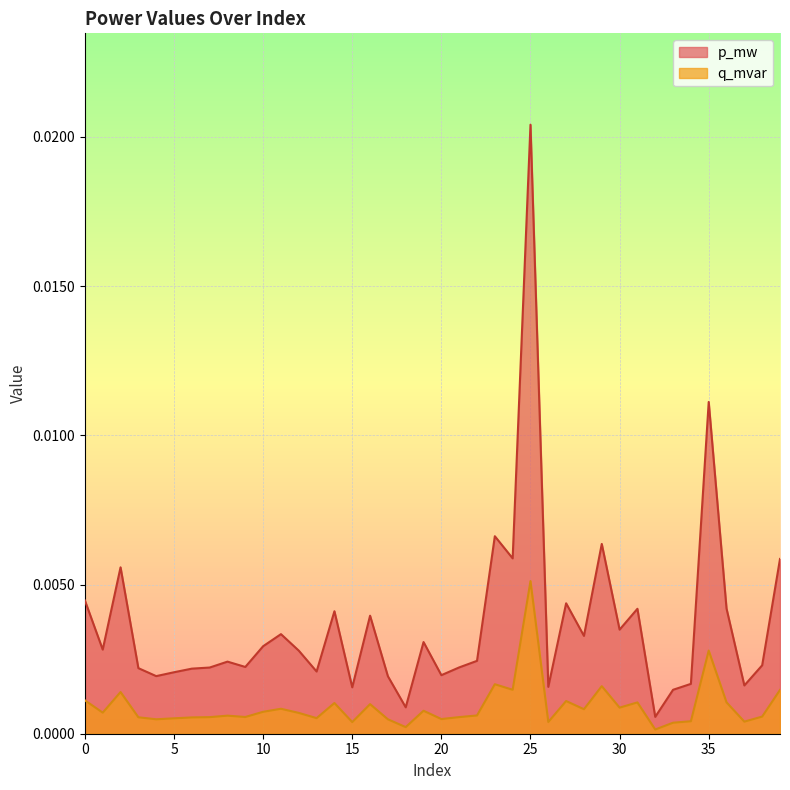

True or false: p_mw has a value of 0.0 at 31.

True